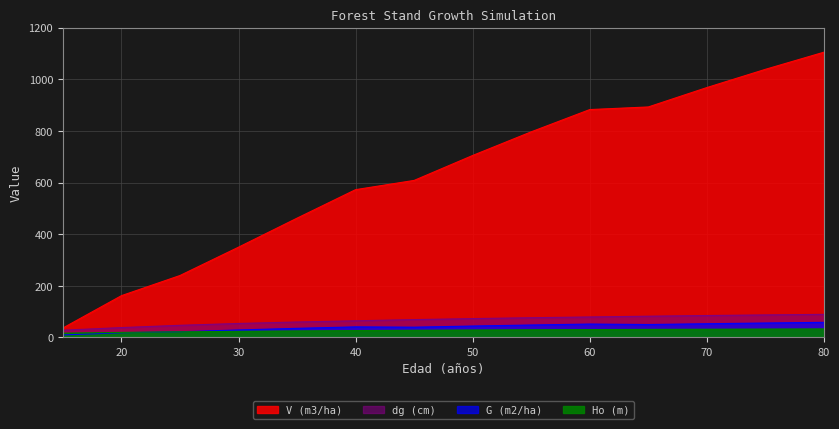

Reading right to left, transcribe all the data shown in this chart.

Ho (m): 33.0	32.5	31.8	31.2	30.4	29.6	28.7	27.7	26.6	25.3	23.7	21.9	19.6	16.6
G (m2/ha): 58.5	55.9	53.1	50.0	51.8	48.2	44.2	39.7	40.9	35.3	29.0	22.0	18.2	9.8
dg (cm): 89.4	87.3	84.9	82.3	79.3	76.4	73.0	69.1	64.5	59.8	54.1	47.0	38.2	28.0
V (m3/ha): 1104.7	1038.3	967.7	892.6	882.5	796.3	704.8	608.1	572.4	462.0	349.6	239.9	161.8	36.6